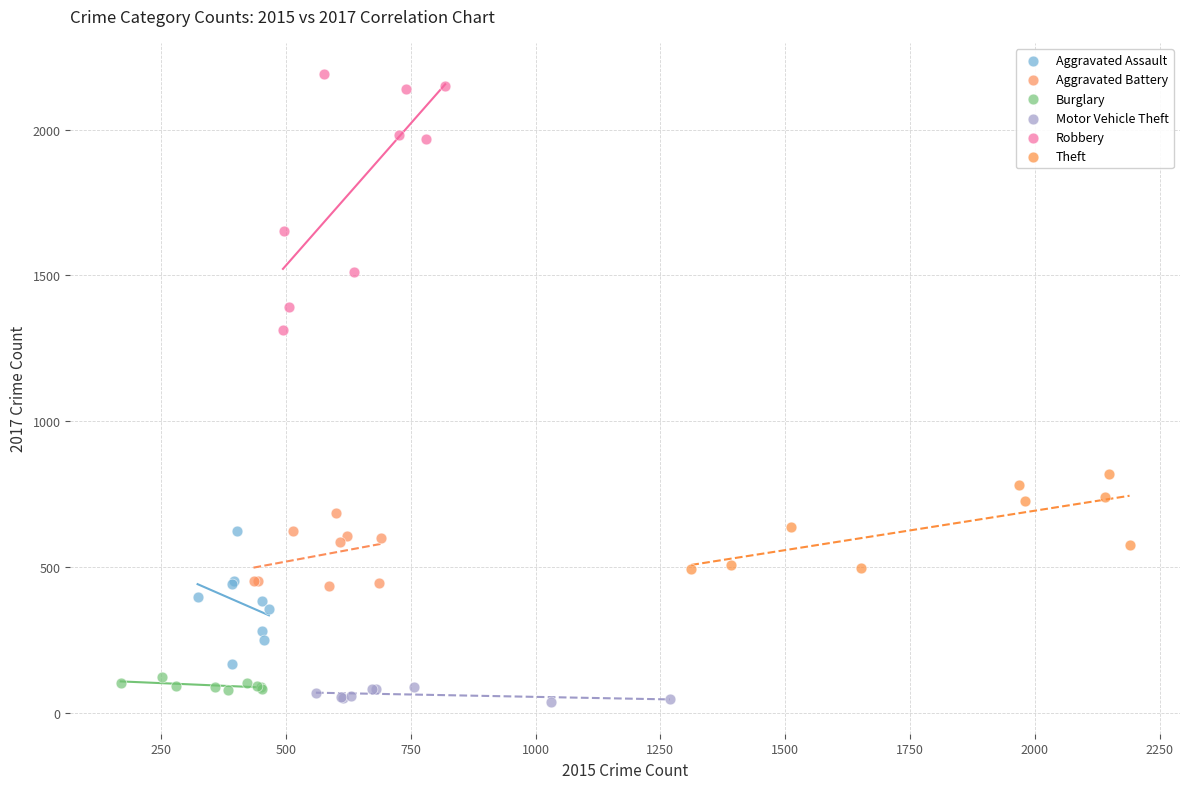

Which series has the widest spread of Y values?

Robbery